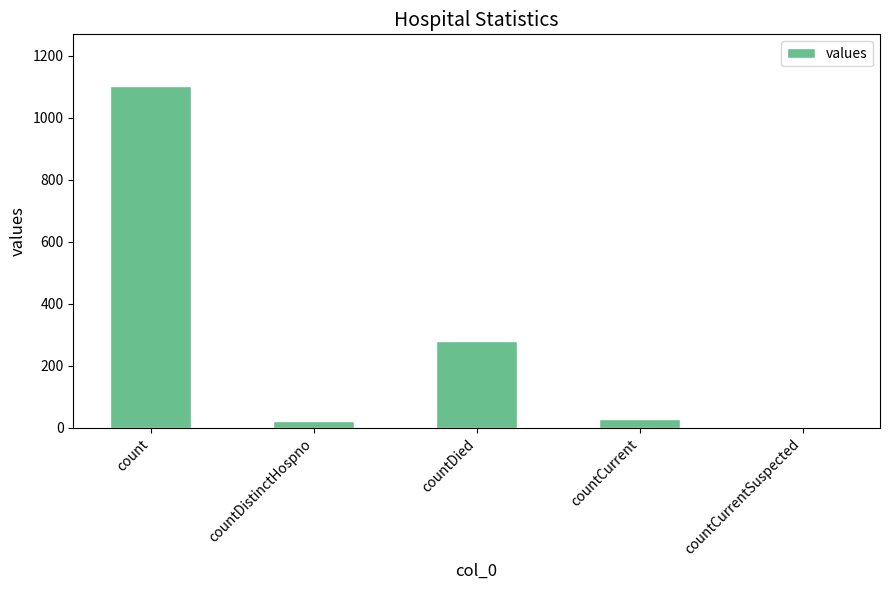

Is it true that the value at countDied is 279?

True